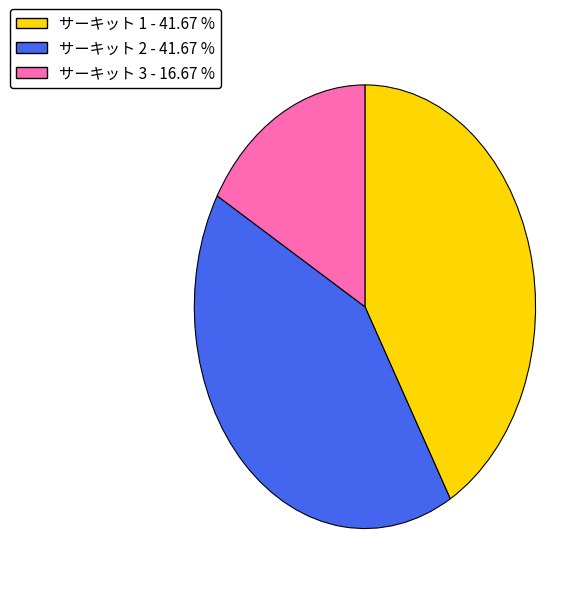

What is the ratio of the value at サーキット 2 - 41.67 % to the value at サーキット 1 - 41.67 %?

1.0